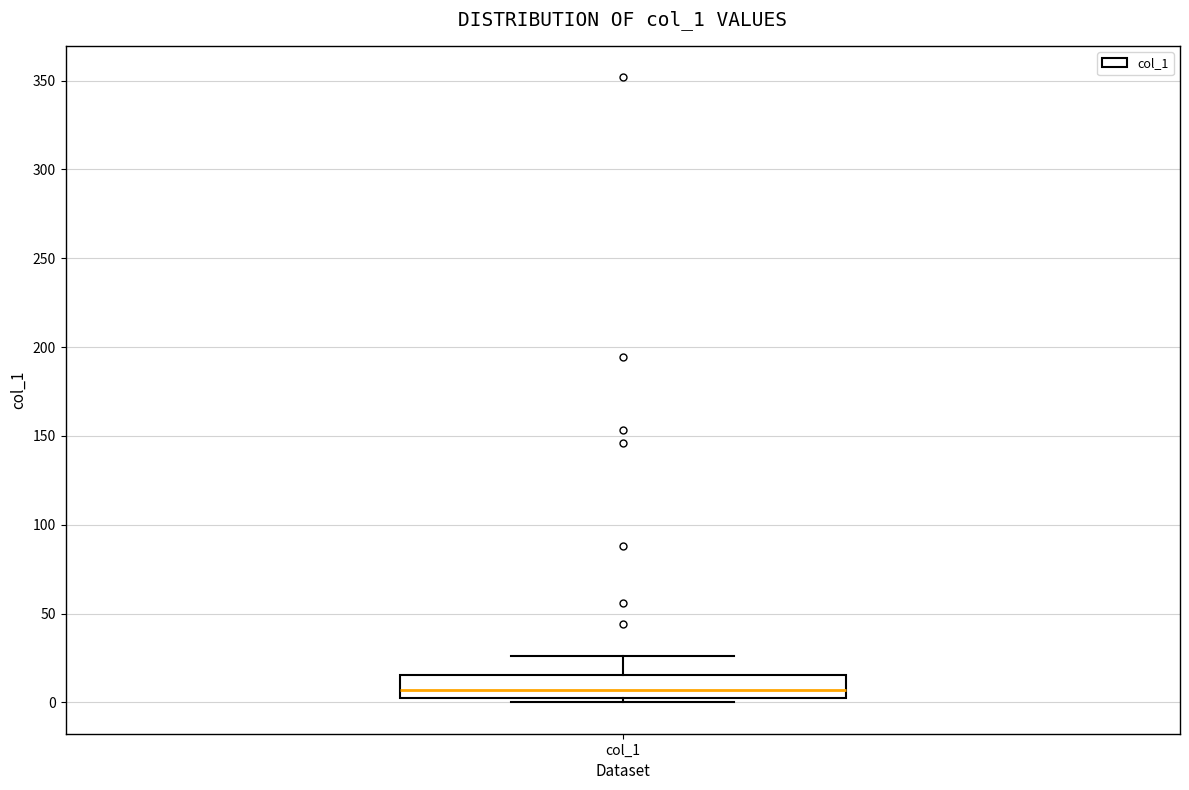

Read this box plot against the y-axis: the position of the median line, the range covered by the box, and the ends of both whiskers. The values are not printed on the chart, so give them approximately, as read against the axis.

median 5 (just above the box's lower edge), box 5 to 15, whiskers 0 to 25